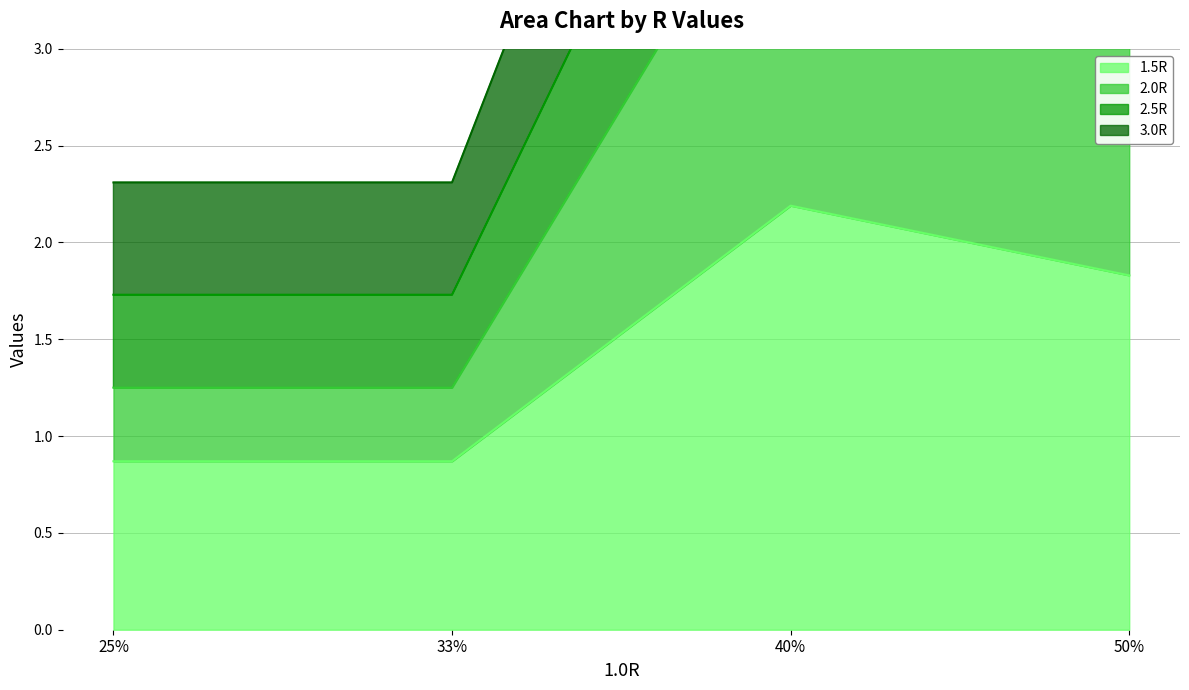

Which category has the highest value in the 1.5R series?

40%